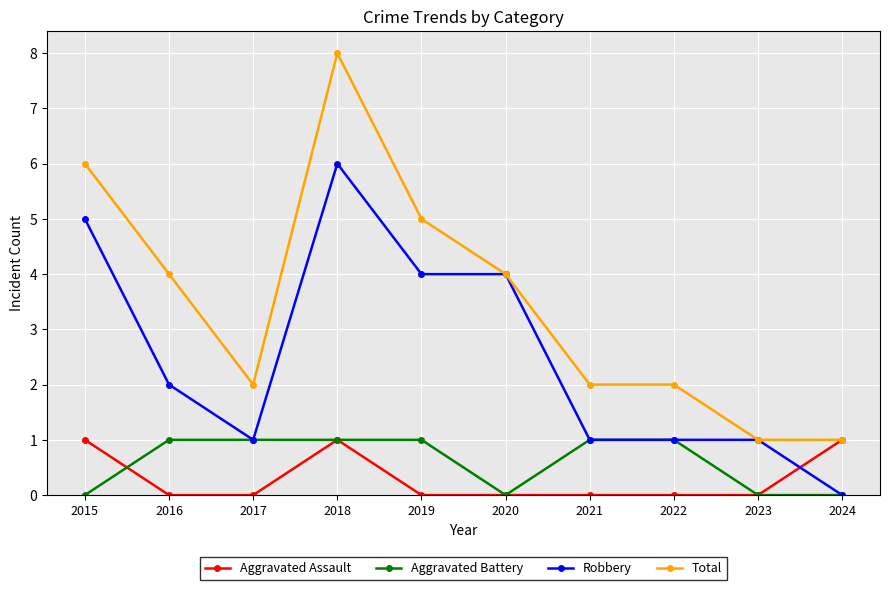

What is the difference between the Total values at 2023 and 2016?

3